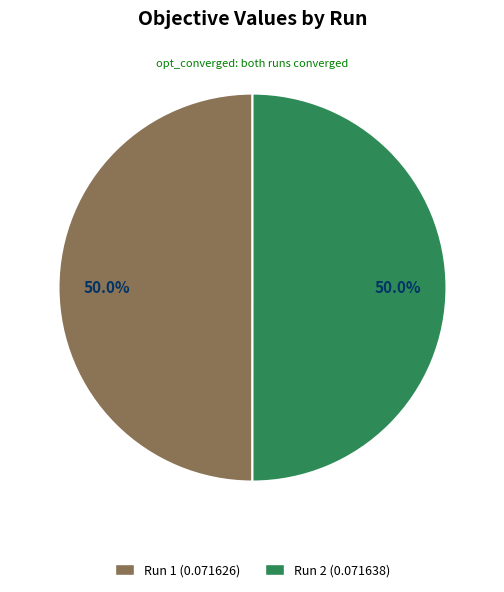

What is the total percentage of Run 1 (0.071626) and Run 2 (0.071638)?

100.0%